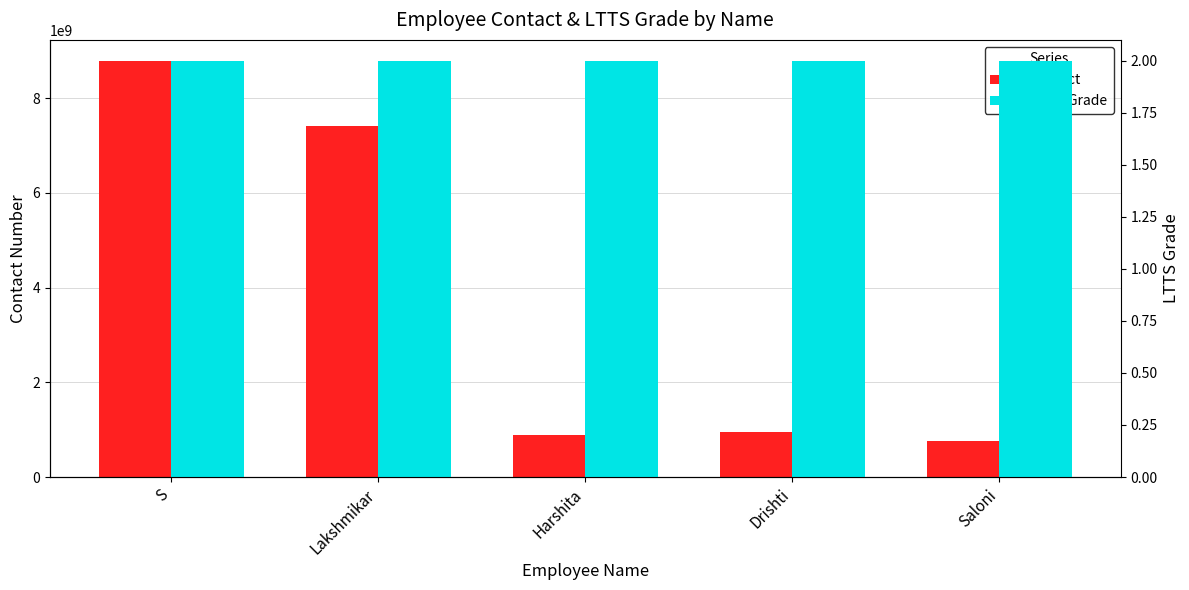

What is the average value of the Contact series?

3761623098